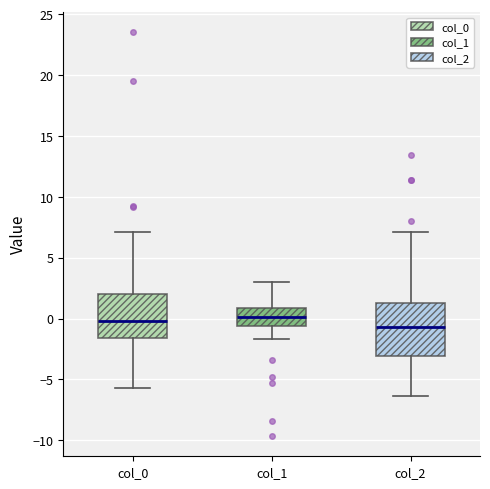

Where does the median line of the box for col_0 sit on the y-axis? The values are not printed on the chart, so give them approximately, as read against the axis.

0.0